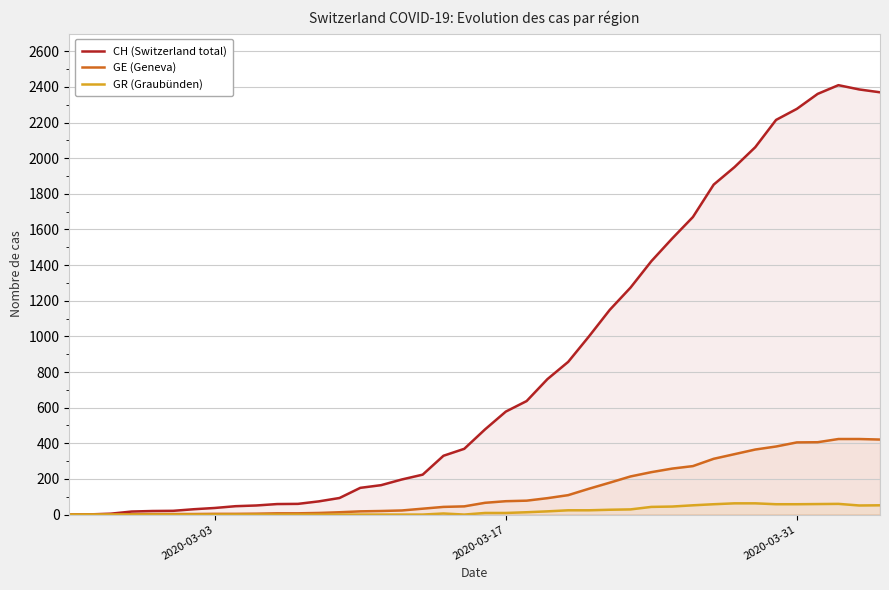

True or false: GE (Geneva) and GR (Graubünden) cross at least once.

False